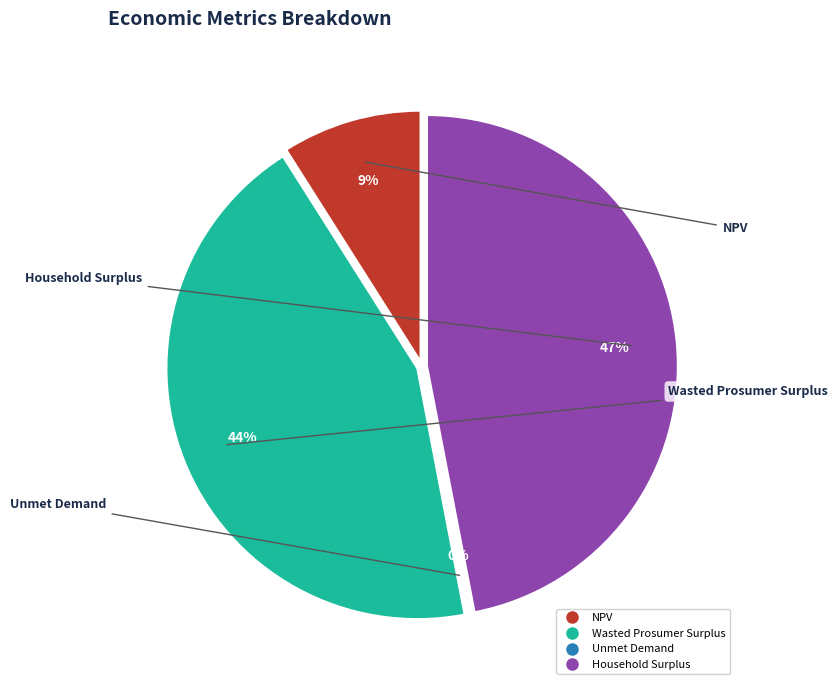

How many slices are in this pie chart?

4